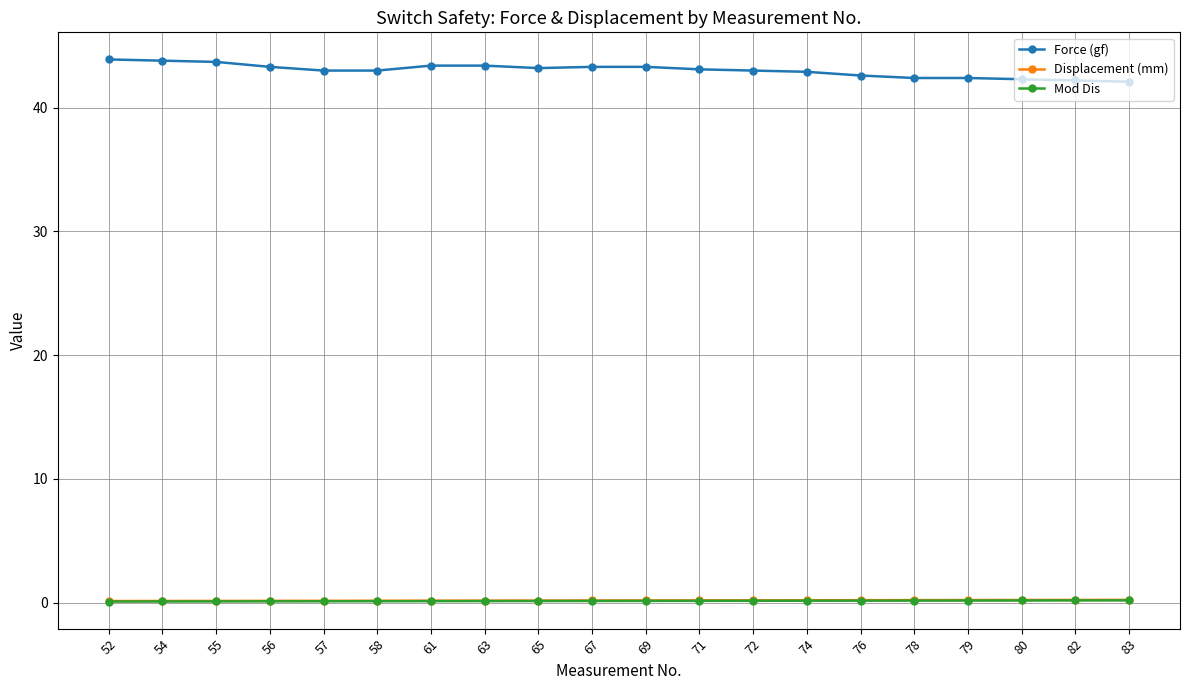

Read the Displacement (mm) value at 67.

0.2